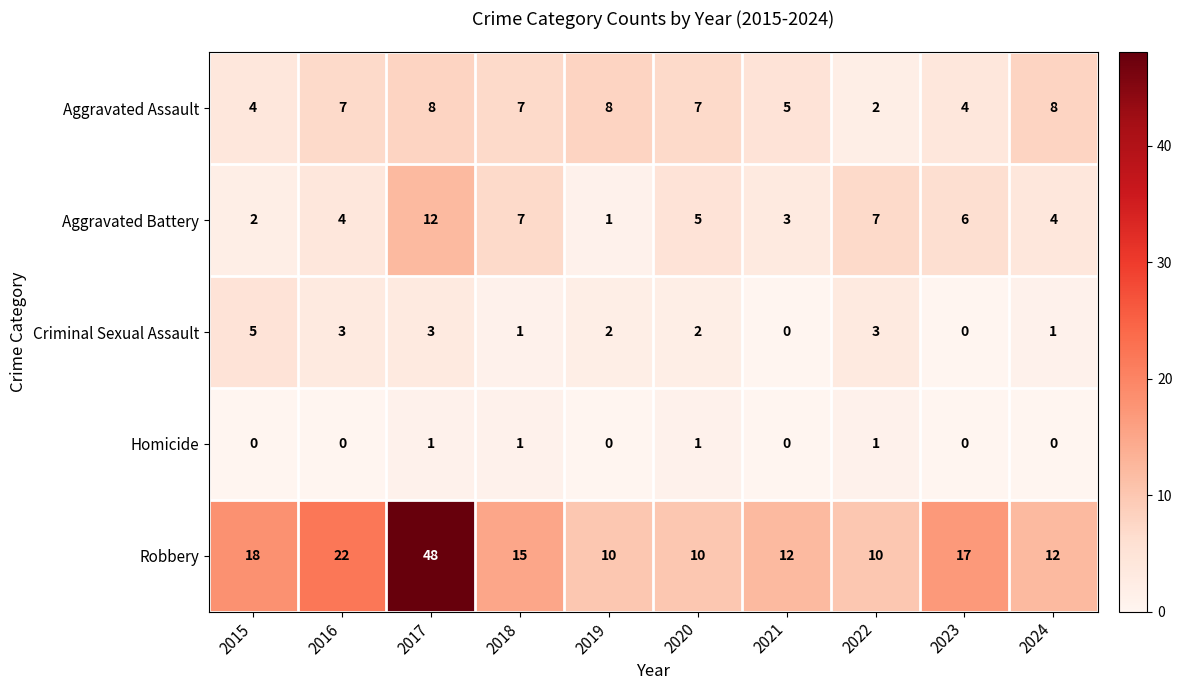

Which series has the widest spread of values?

Robbery